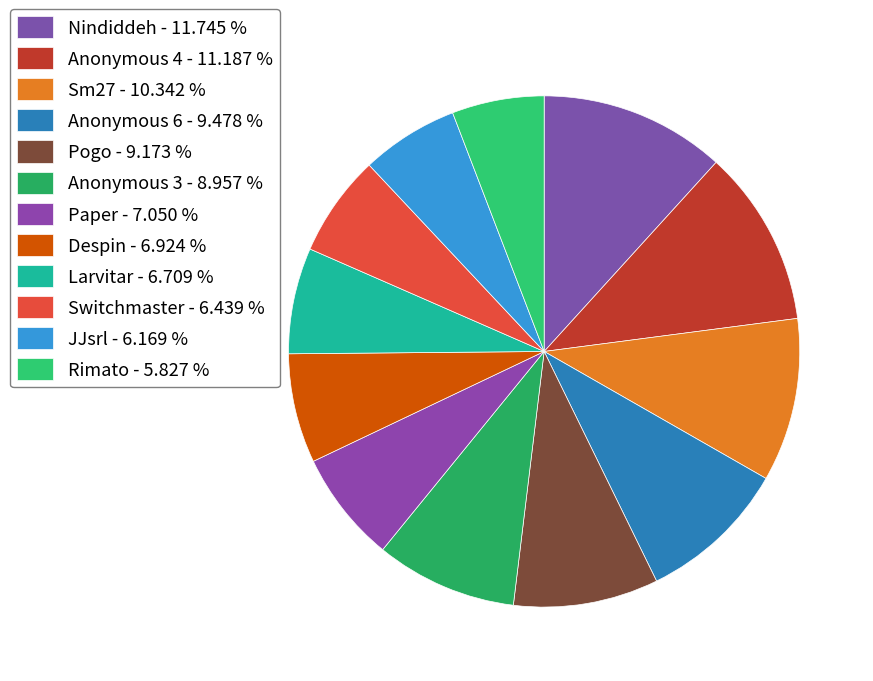

Is there any slice that represents more than half of the pie?

No